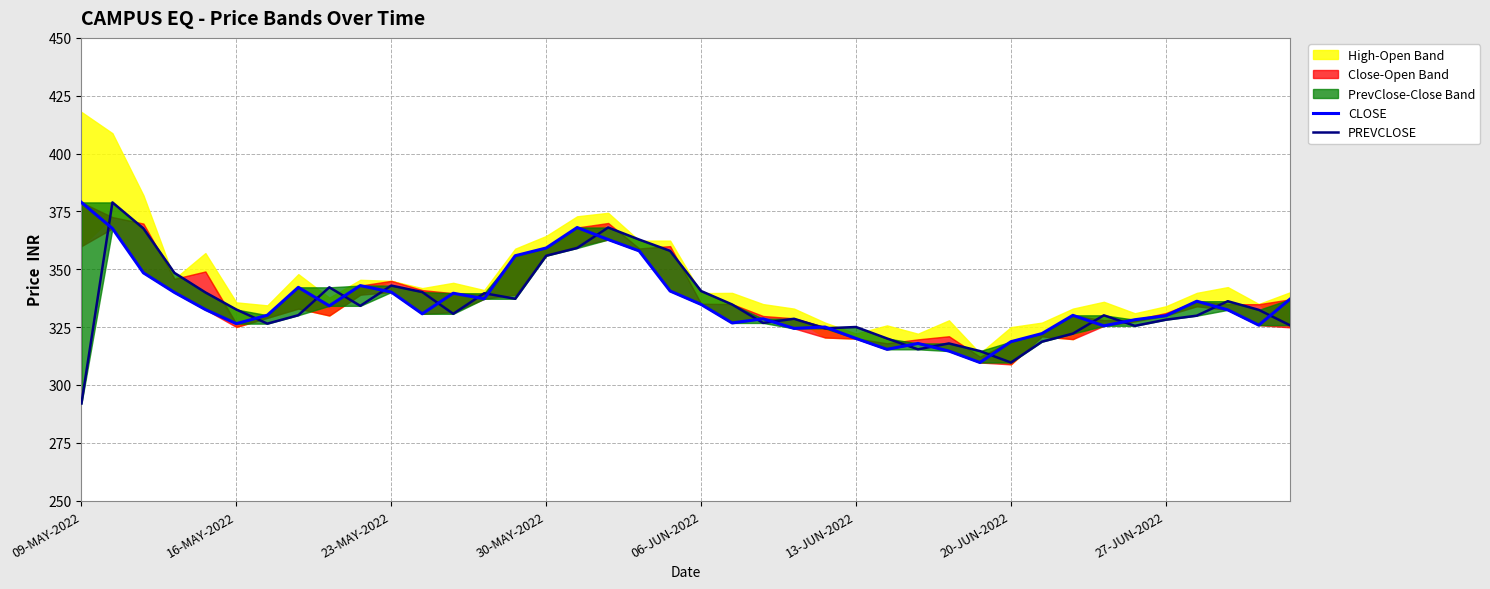

Reading left to right, extract all data points from this chart.

CLOSE: 378.9	367.6	348.4	340.0	332.6	326.5	330.1	342.2	334.2	342.9	340.1	330.8	339.6	337.2	355.9	359.2	368.1	362.9	357.9	340.6	334.8	326.8	328.6	324.4	325.1	320.1	315.4	317.9	314.6	309.7	318.7	322.2	330.1	325.6	328.2	329.9	336.2	332.4	325.9	337.0
PREVCLOSE: 292.0	378.9	367.6	348.4	340.0	332.6	326.5	330.1	342.2	334.2	342.9	340.1	330.8	339.6	337.2	355.9	359.2	368.1	362.9	357.9	340.6	334.8	326.8	328.6	324.4	325.1	320.1	315.4	317.9	314.6	309.7	318.7	322.2	330.1	325.6	328.2	329.9	336.2	332.4	325.9